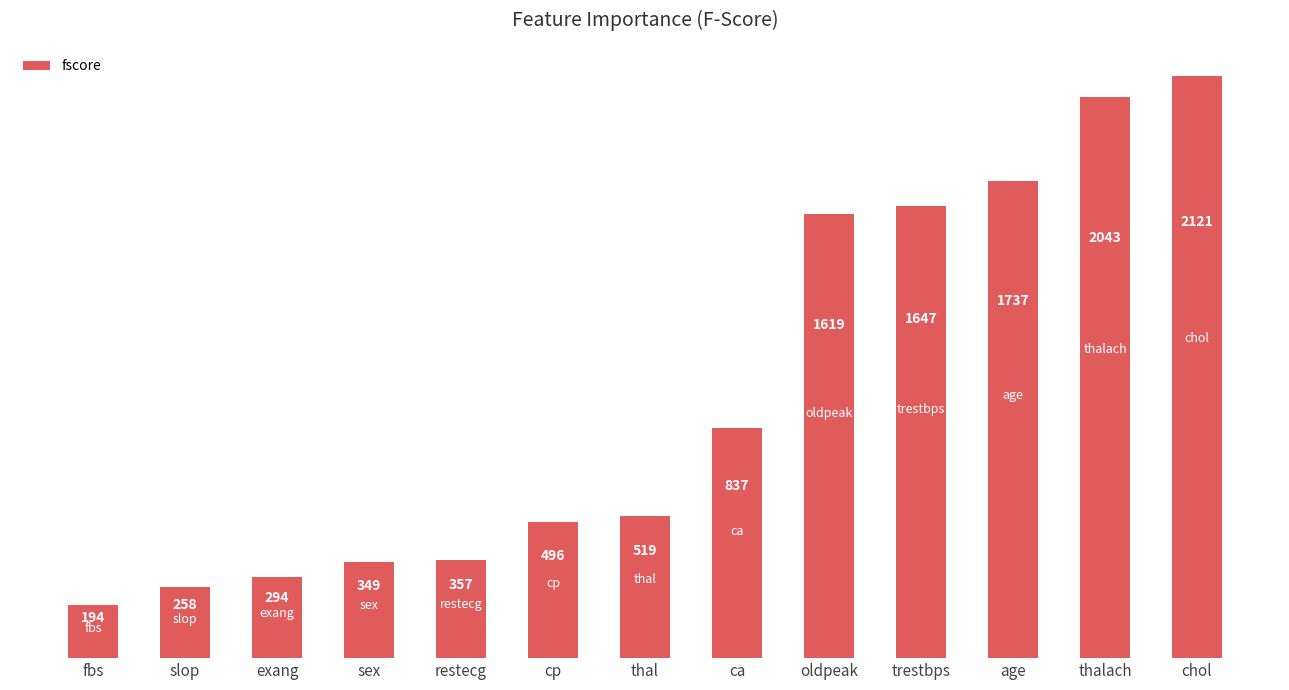

Rank the categories by value from lowest to highest.

fbs, slop, exang, sex, restecg, cp, thal, ca, oldpeak, trestbps, age, thalach, chol